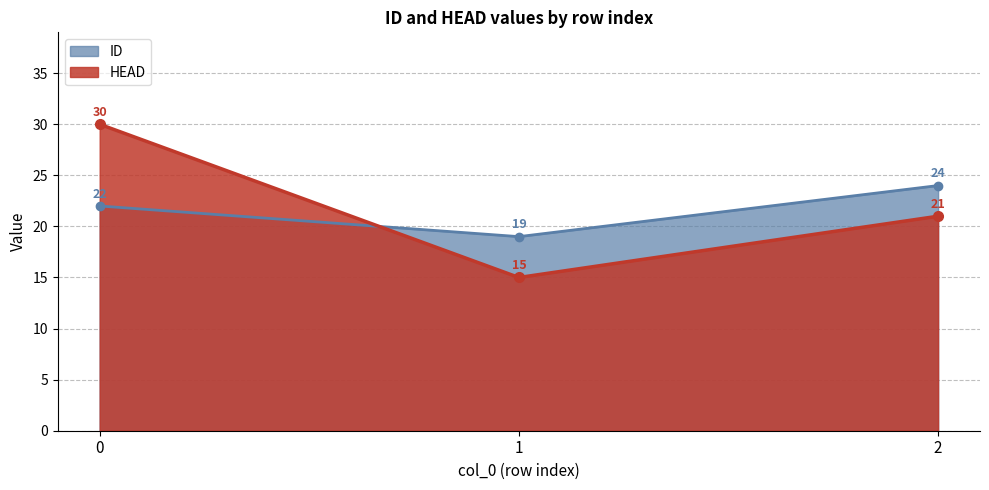

How many lines are shown in the chart?

2